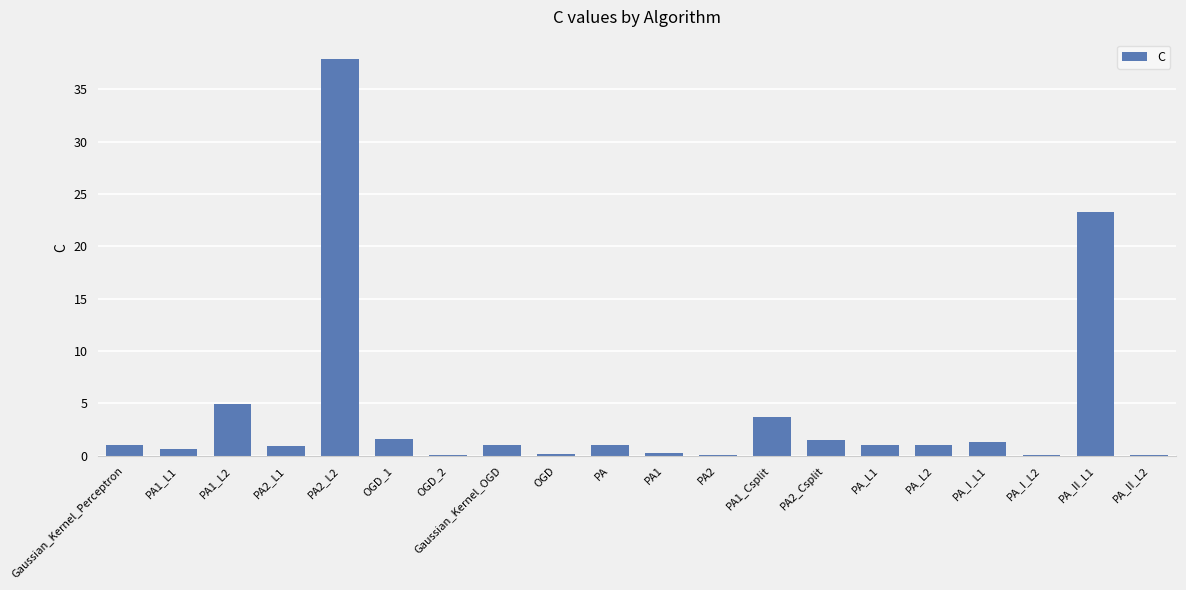

Are the bars grouped side by side (vs. stacked)?

No